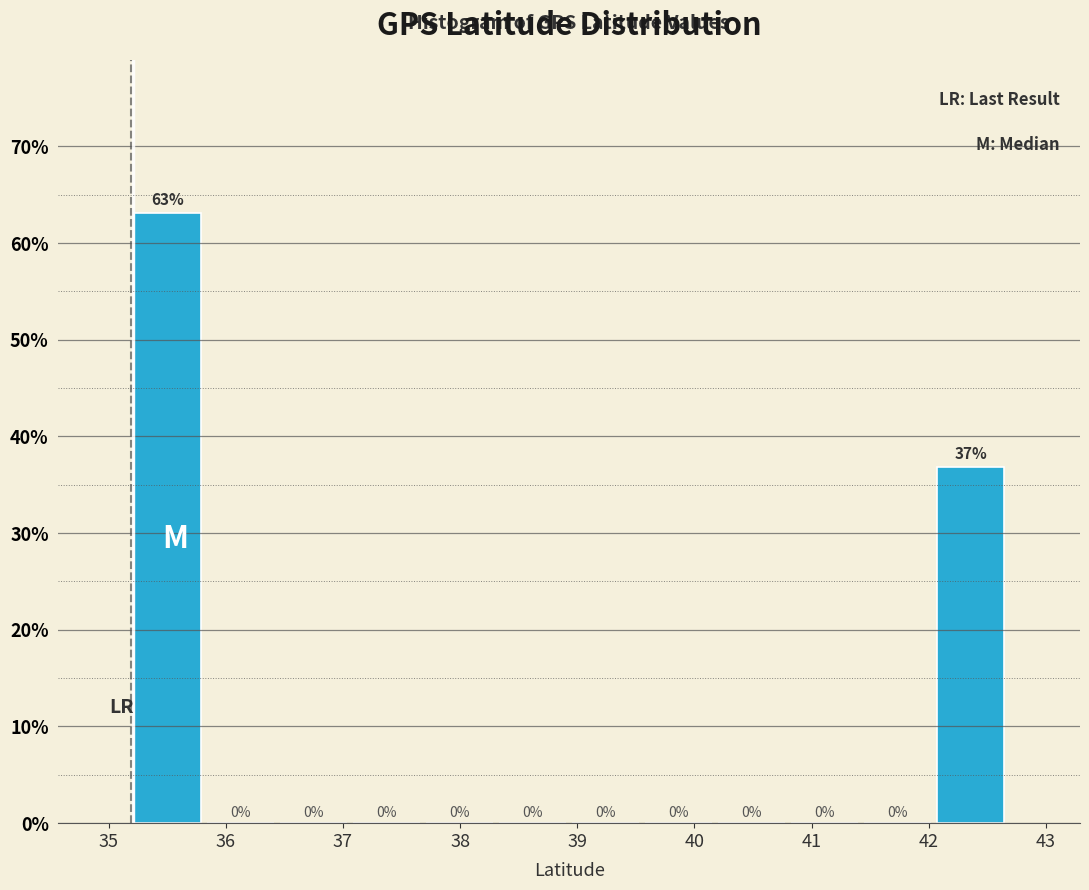

Reading left to right, list every bar in this chart as the range it spans on the x-axis followed by its height. The bar edges are not printed on the chart, so give them approximately, as read against the axis.

35.2 to 35.8: 63
35.8 to 36.4: 0
36.4 to 37.1: 0
37.1 to 37.7: 0
37.7 to 38.3: 0
38.3 to 38.9: 0
38.9 to 39.6: 0
39.6 to 40.2: 0
40.2 to 40.8: 0
40.8 to 41.4: 0
41.4 to 42.0: 0
42.0 to 42.7: 37